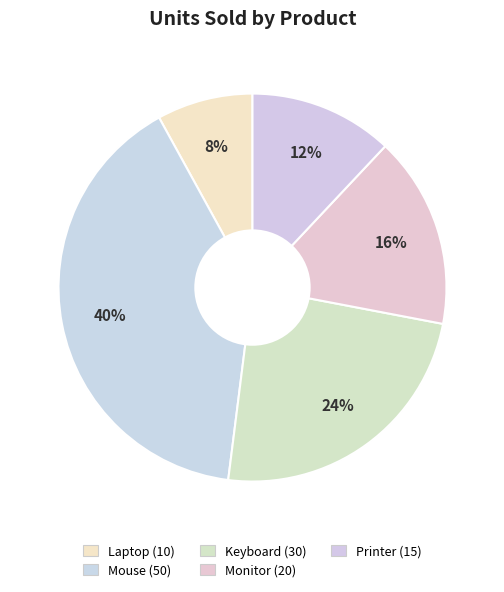

Count the number of slices in the pie.

5